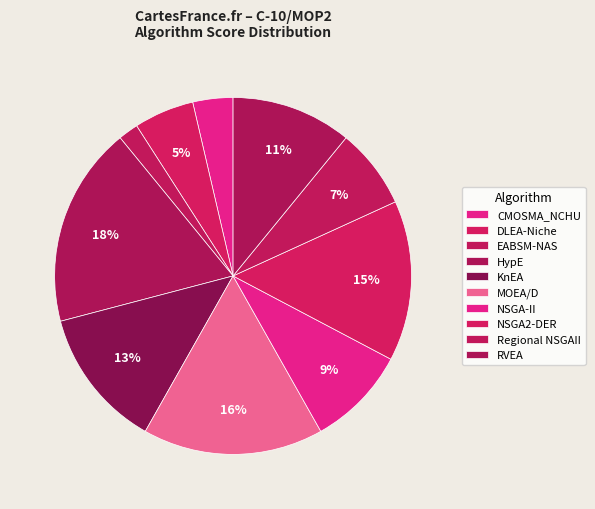

What is the largest slice in the pie chart?

HypE